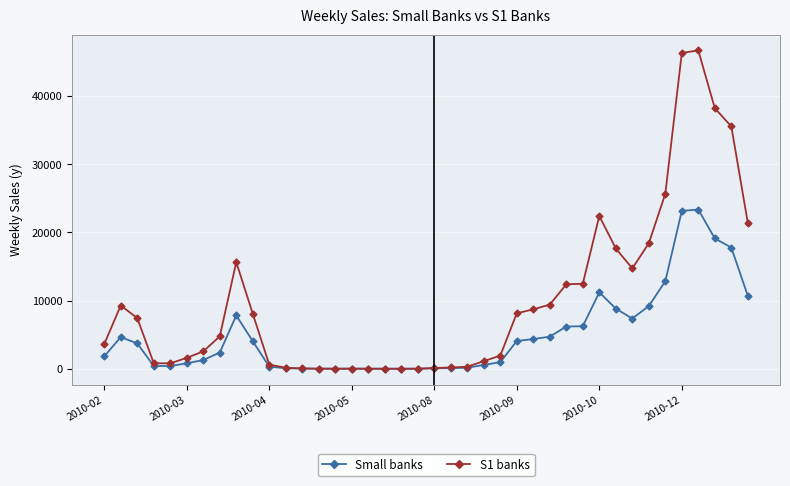

True or false: Small banks has more than 1 points higher than both neighbors.

True